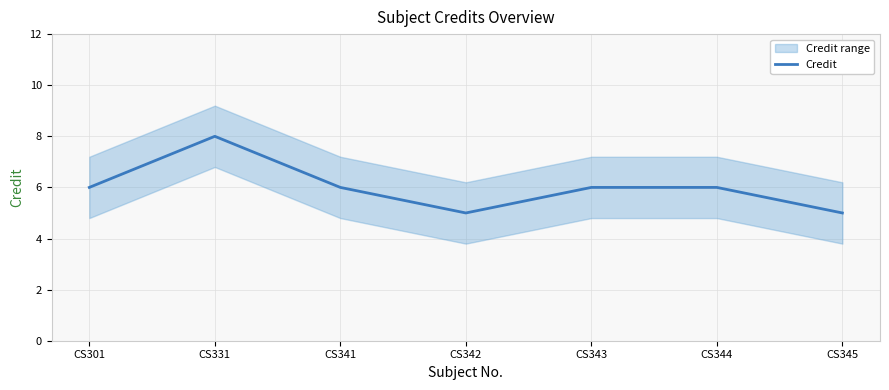

Approximately how many times larger is the value at CS341 compared to CS345?

1.2